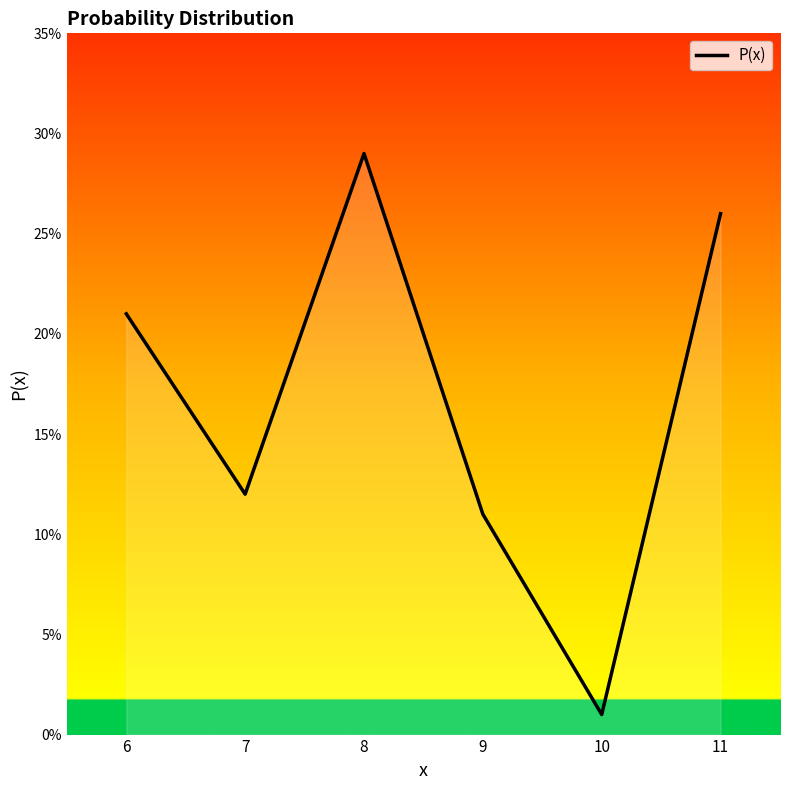

Which category has the lowest value across all series?

10